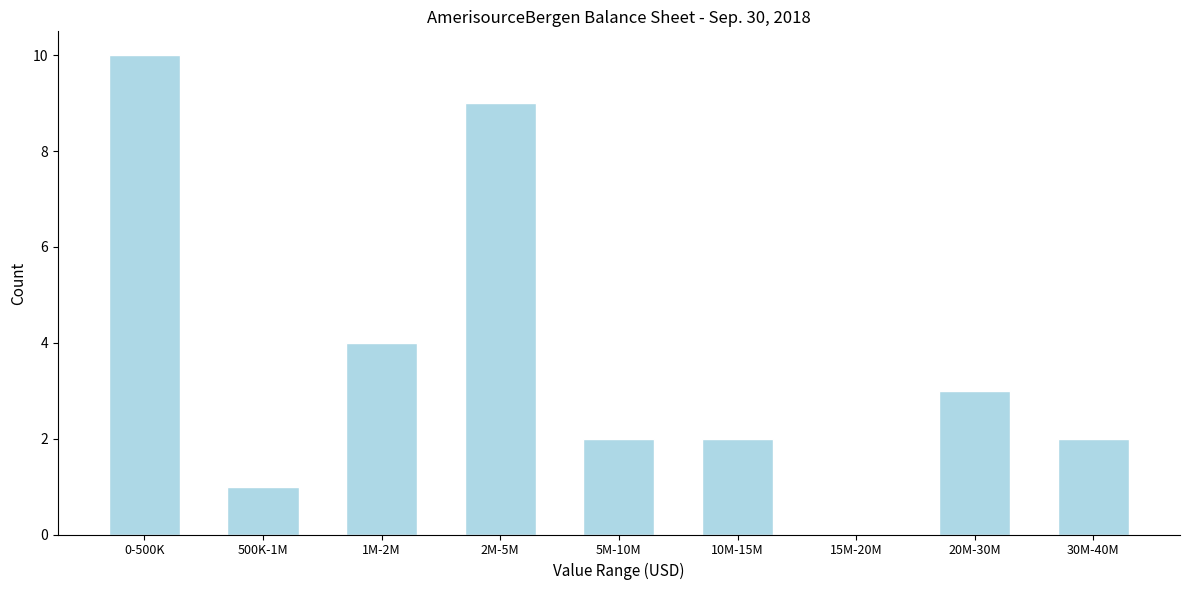

Reading left to right, list all the values displayed in this chart.

0-500K=10	500K-1M=1	1M-2M=4	2M-5M=9	5M-10M=2	10M-15M=2	15M-20M=0	20M-30M=3	30M-40M=2